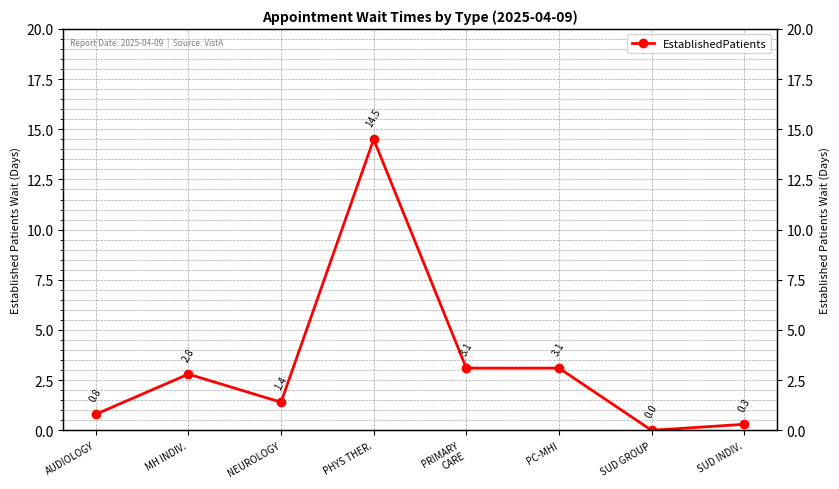

At which category does the chart reach its minimum across all series?

SUD GROUP